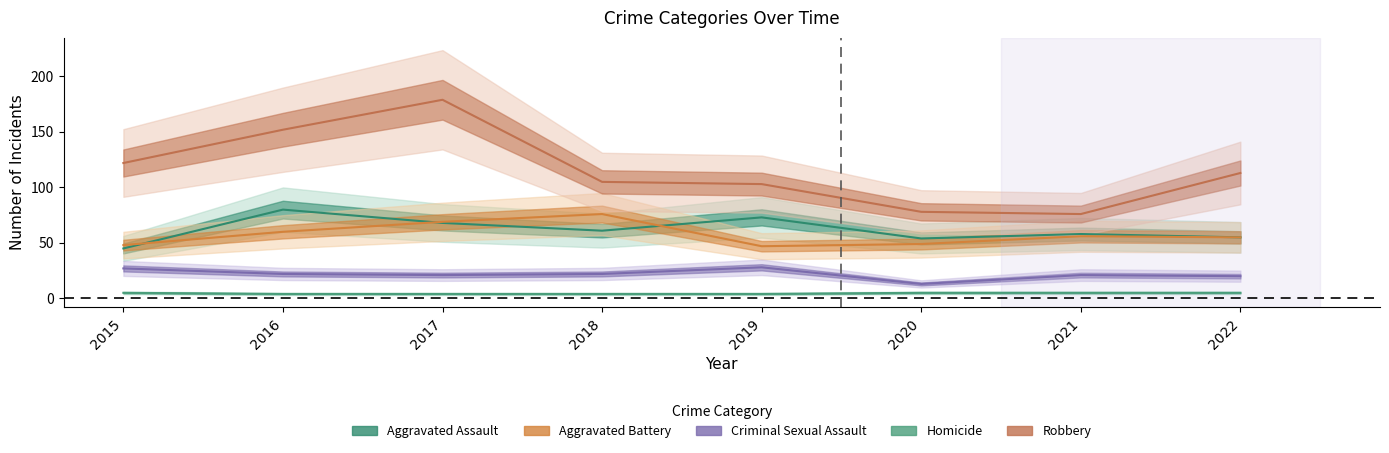

How many interior local valleys does the Aggravated Assault series have?

2